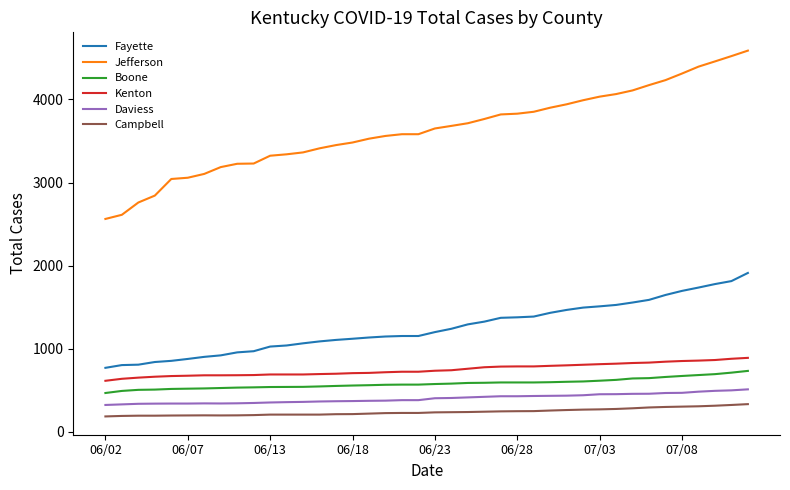

True or false: Jefferson and Campbell intersect in this chart.

False